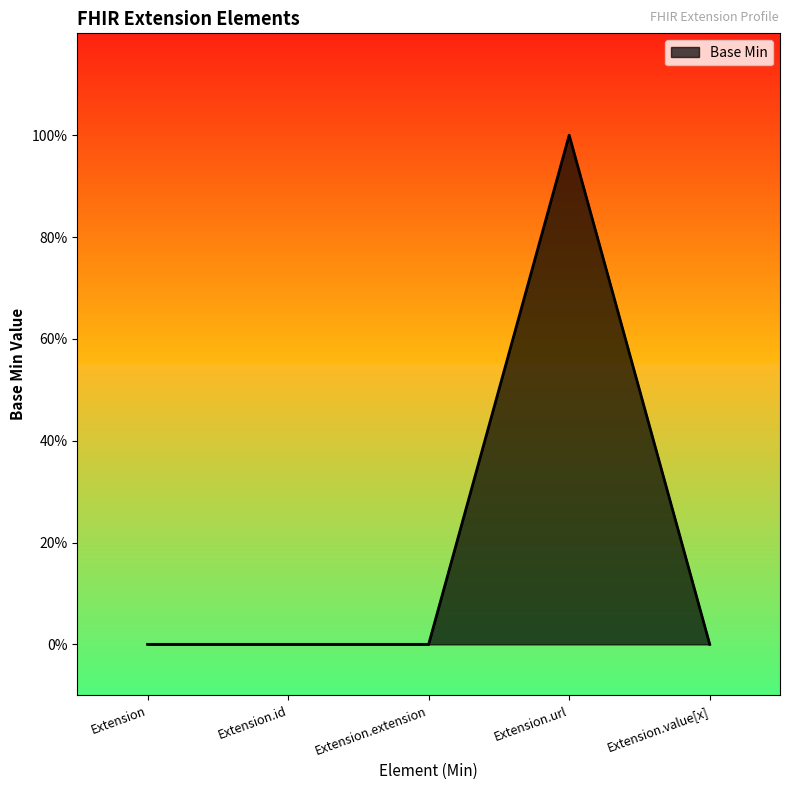

List the labels in order of value, smallest first.

Extension, Extension.id, Extension.extension, Extension.value[x], Extension.url